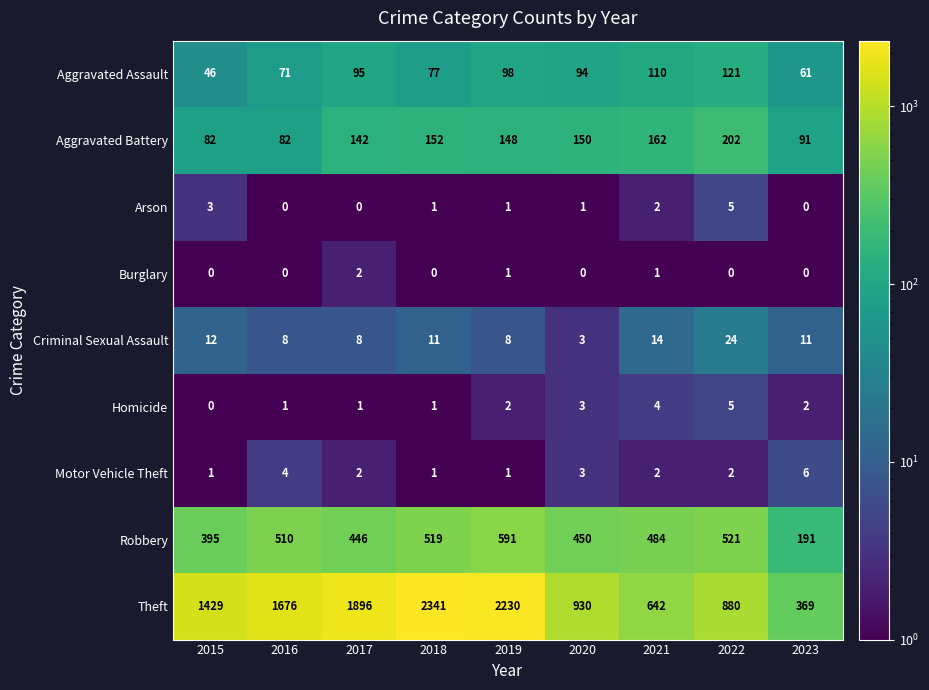

True or false: Motor Vehicle Theft has a value of 4 at 2016.

True